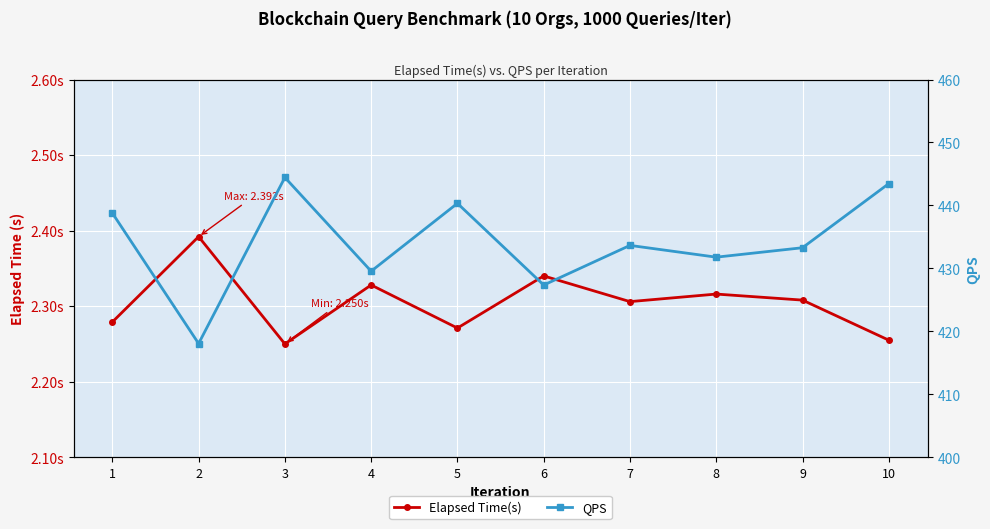

What is the value of the Elapsed Time(s) point at the 9th from the left?

2.3